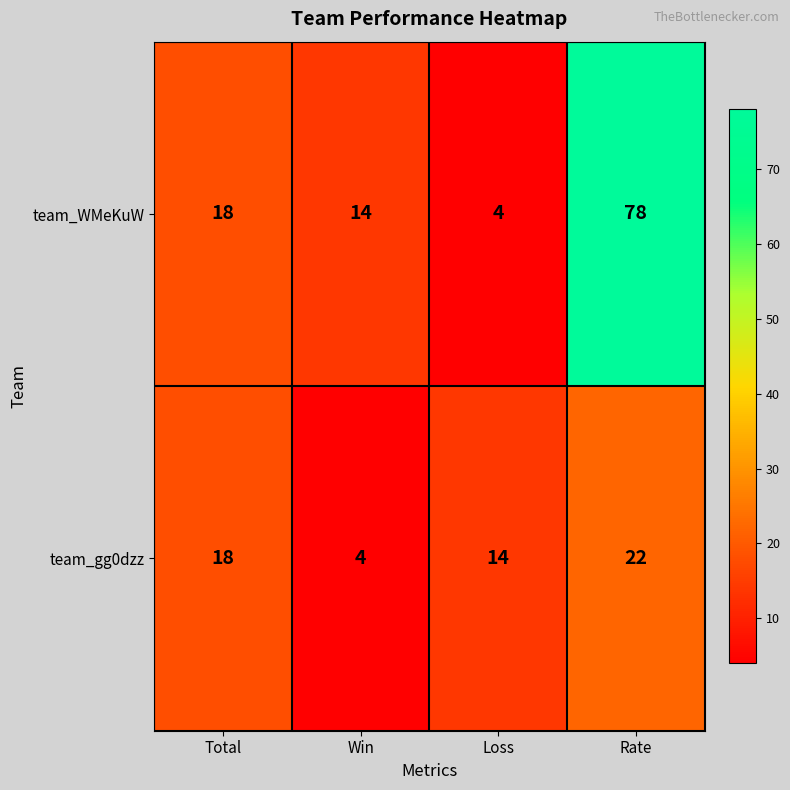

Reading left to right, extract all data points from this chart.

team_WMeKuW: 18	14	4	78
team_gg0dzz: 18	4	14	22